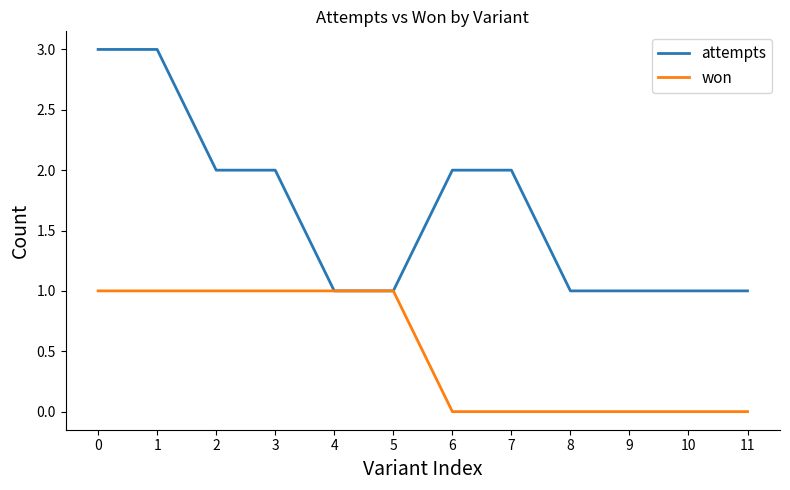

Reading left to right, transcribe all the data shown in this chart.

attempts: 0=3	1=3	2=2	3=2	4=1	5=1	6=2	7=2	8=1	9=1	10=1	11=1
won: 0=1	1=1	2=1	3=1	4=1	5=1	6=0	7=0	8=0	9=0	10=0	11=0